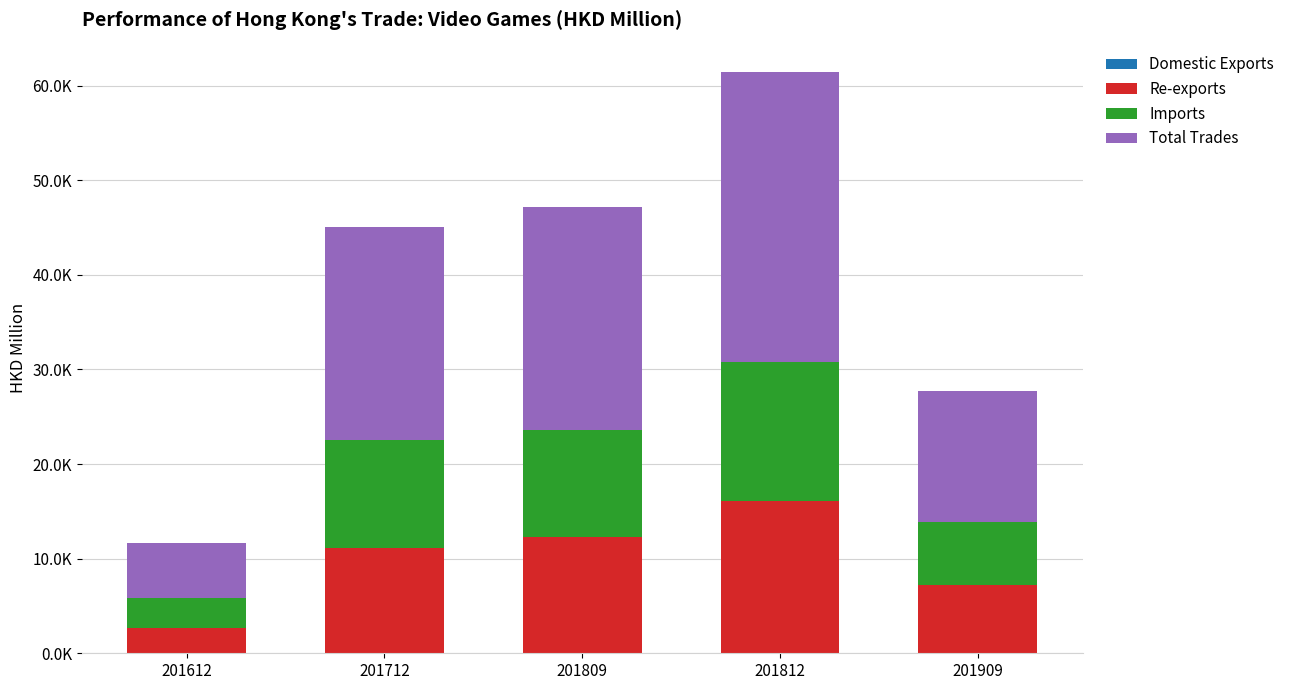

Does the chart contain stacked bars?

Yes